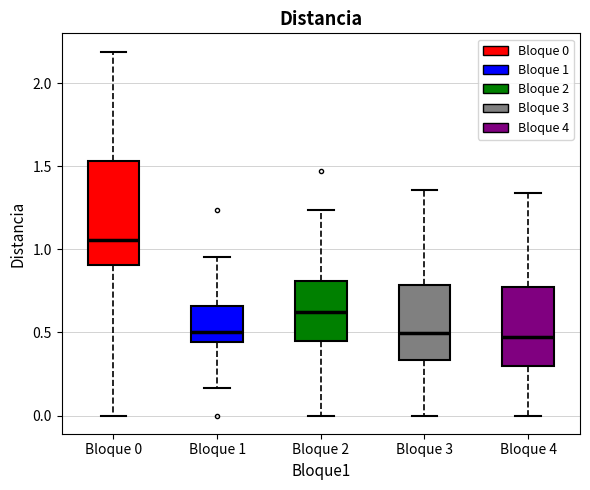

Which box has the highest median line?

Bloque 0